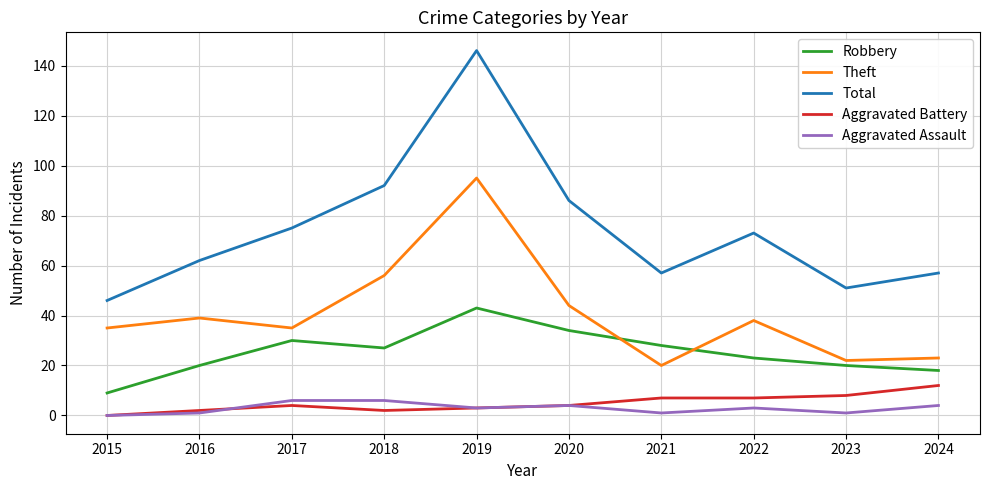

Count the number of categories in the chart.

10